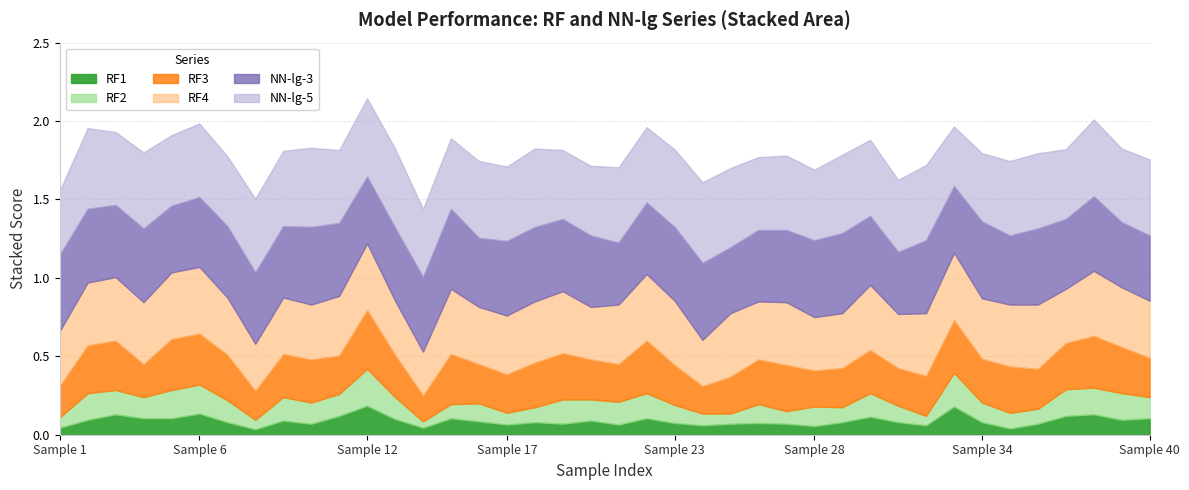

At 25, list the series in order from largest to smallest.

NN-lg-5, NN-lg-3, RF4, RF3, RF2, RF1